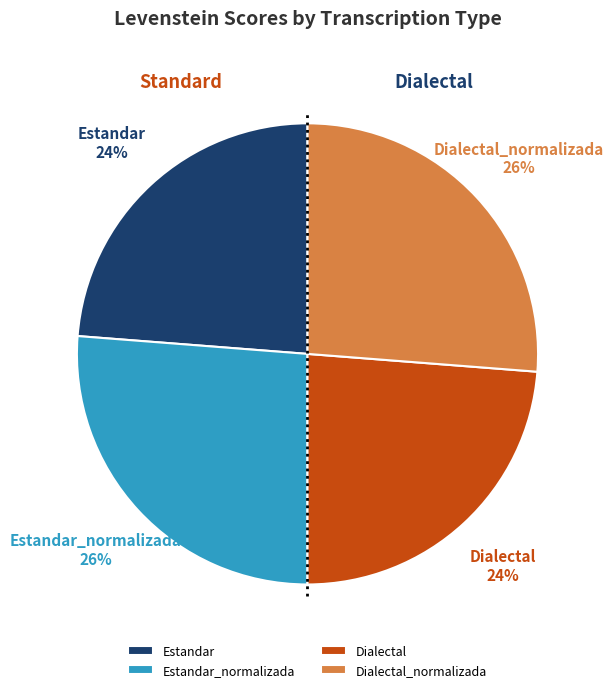

Which has a higher value, Estandar_normalizada or Dialectal_normalizada?

Estandar_normalizada